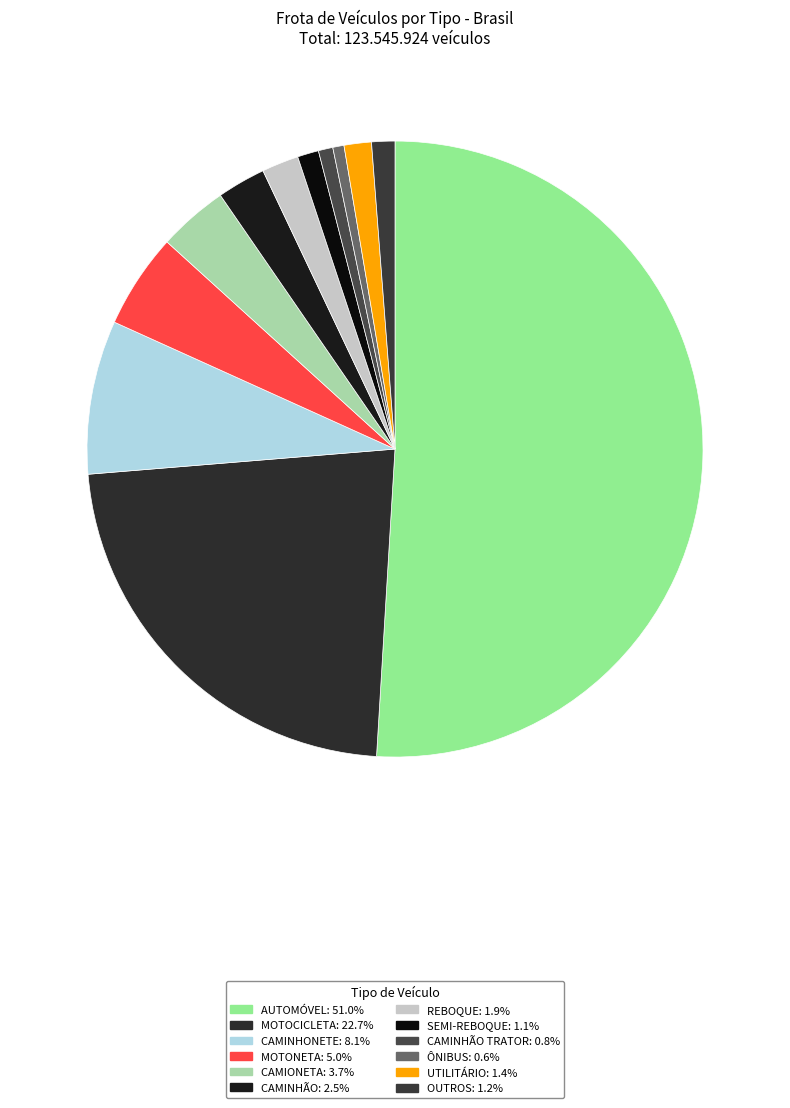

To the nearest percent, what is the difference between the largest and smallest slice percentages?

50%